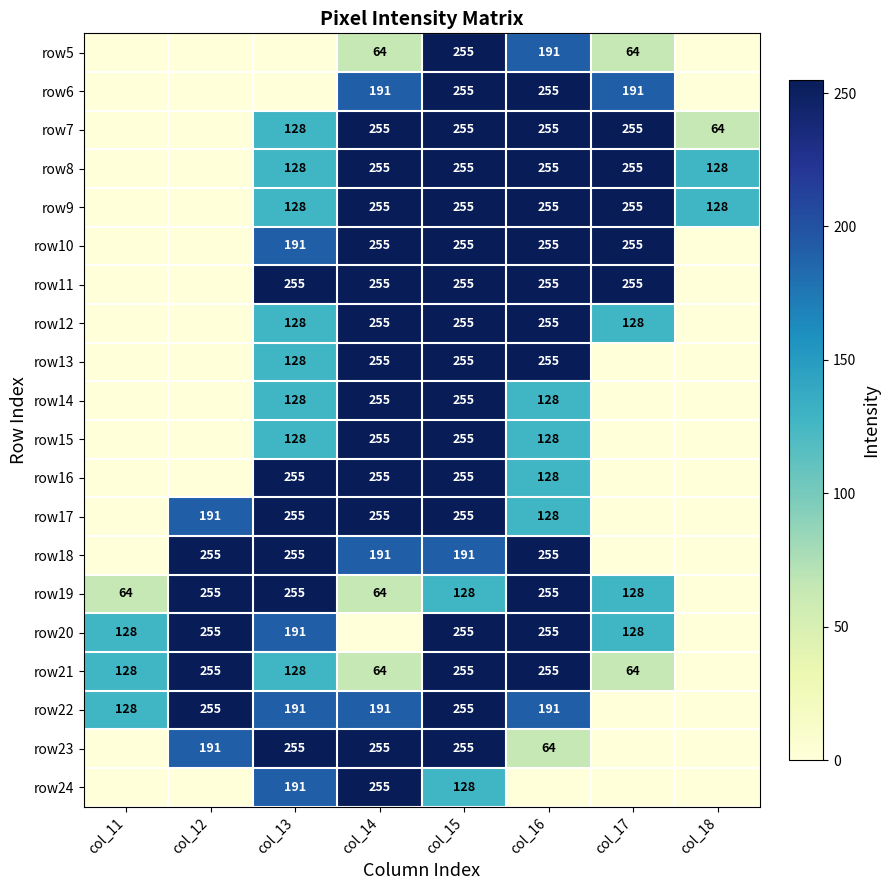

The row22 series shows 108 at col_13. True or false?

False